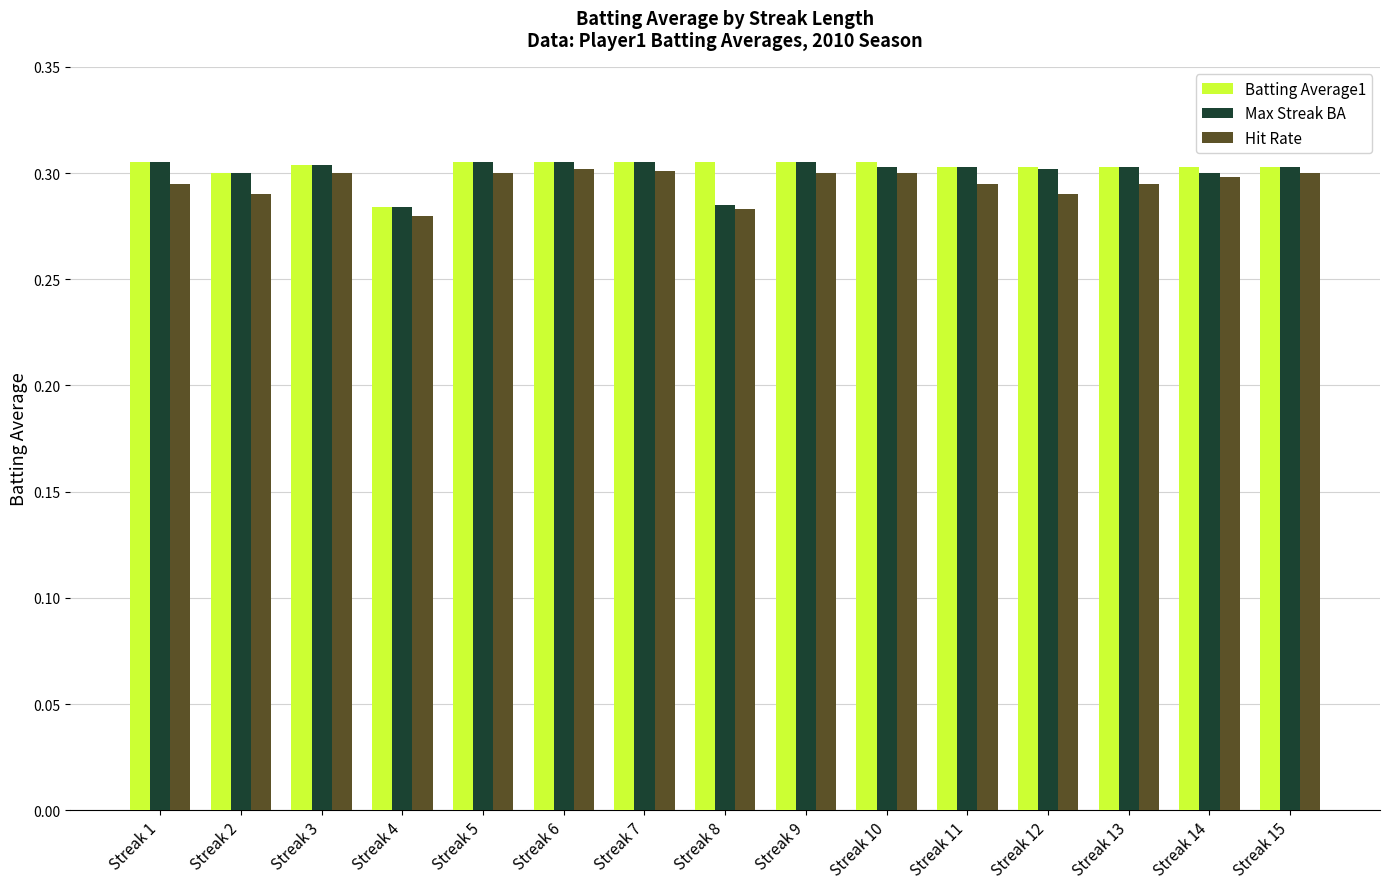

List the series in order of their overall mean, highest first.

Batting Average1, Max Streak BA, Hit Rate